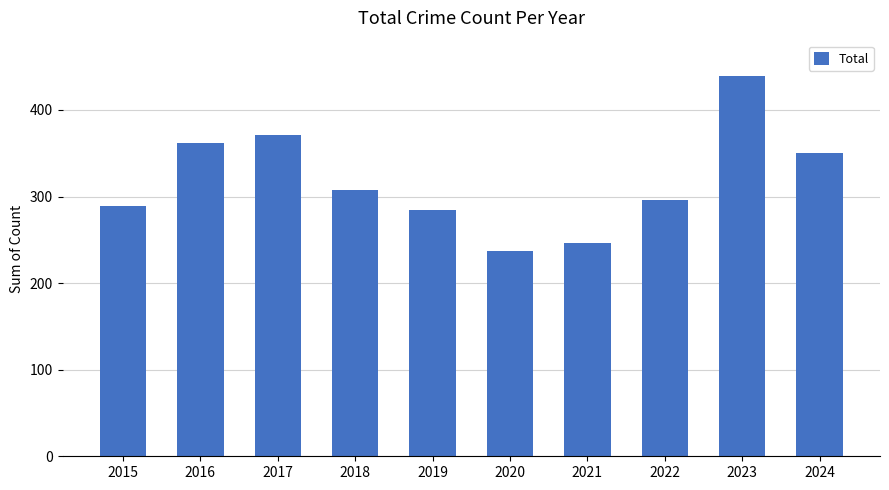

Which has a higher value, 2018 or 2023?

2023